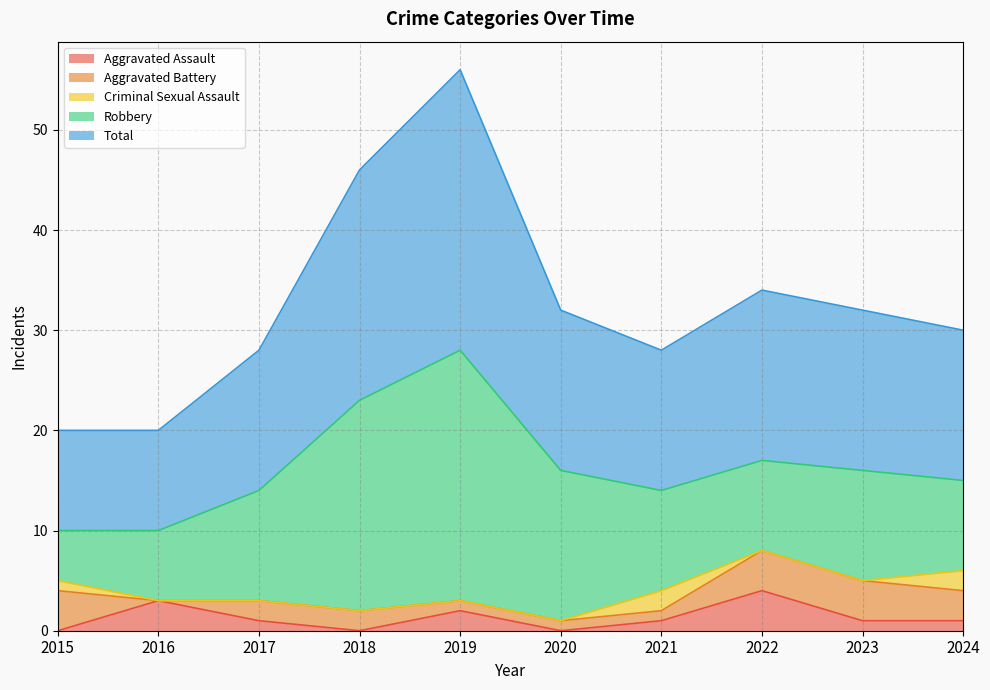

The value of Aggravated Assault at 2023 is 0. True or false?

False